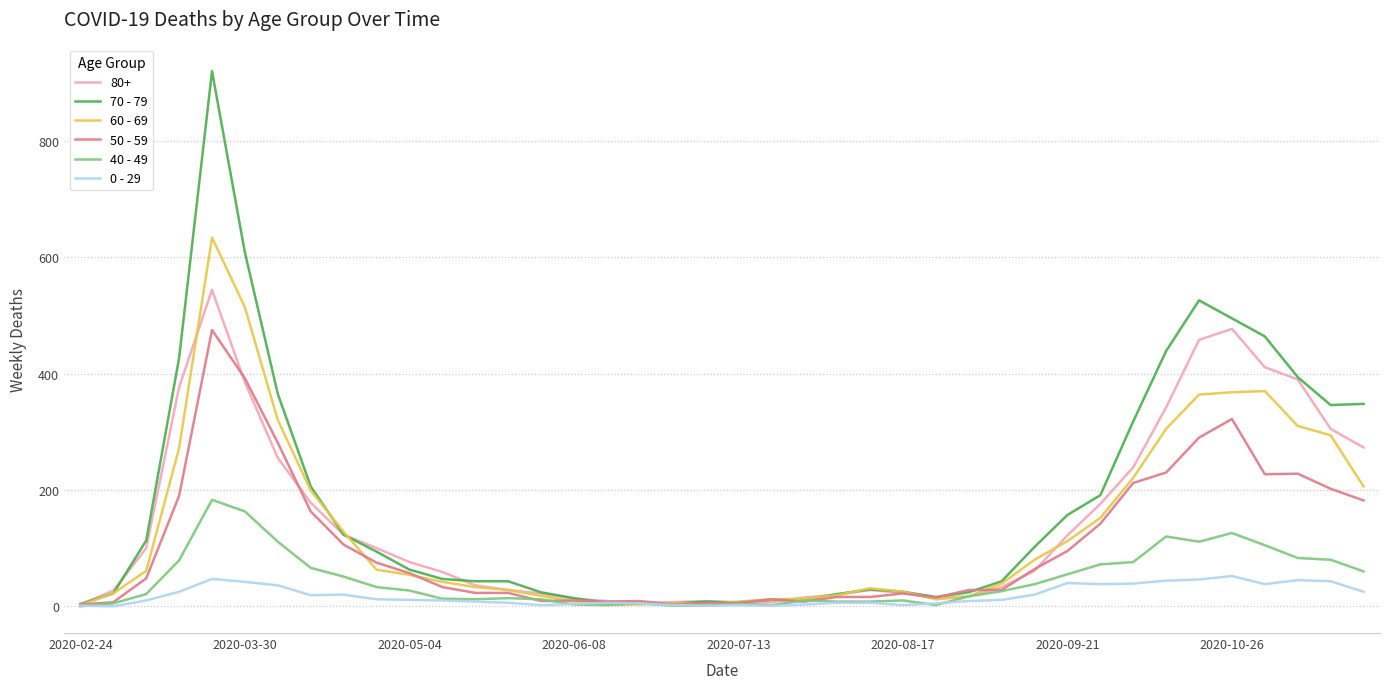

What is the maximum value shown in the chart?

920